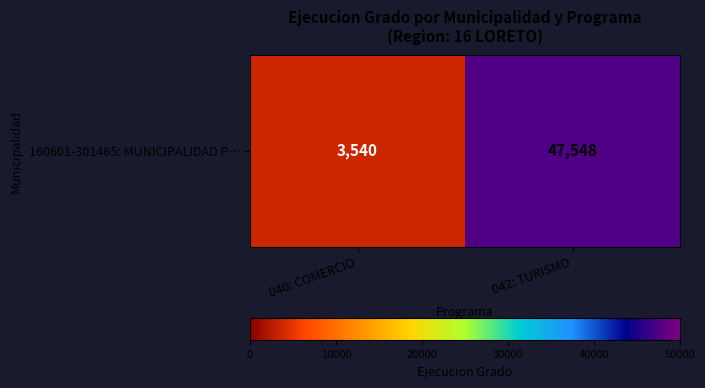

What is the sum of all values?

51088